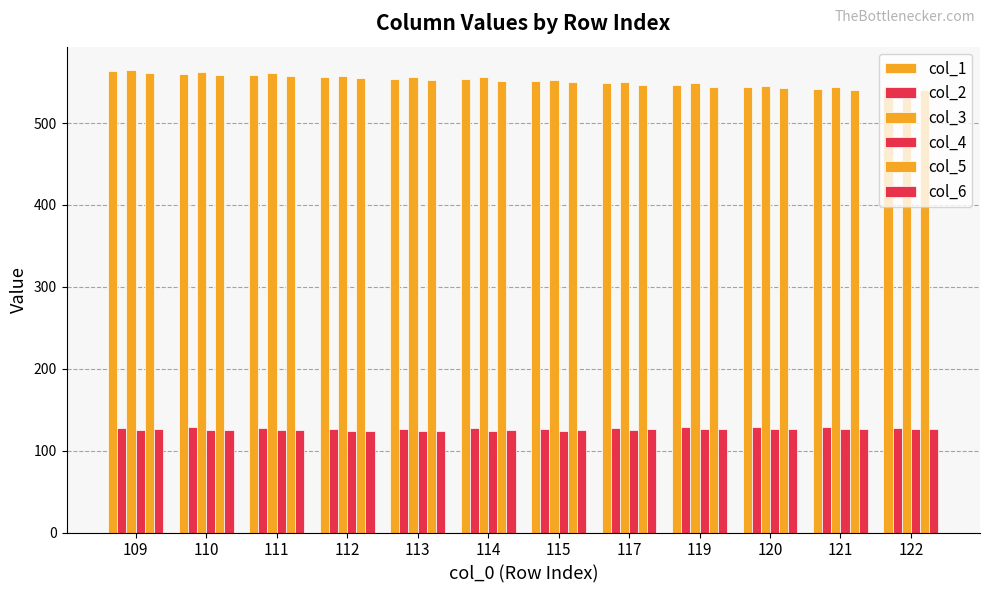

What is the maximum value for col_2?

129.1